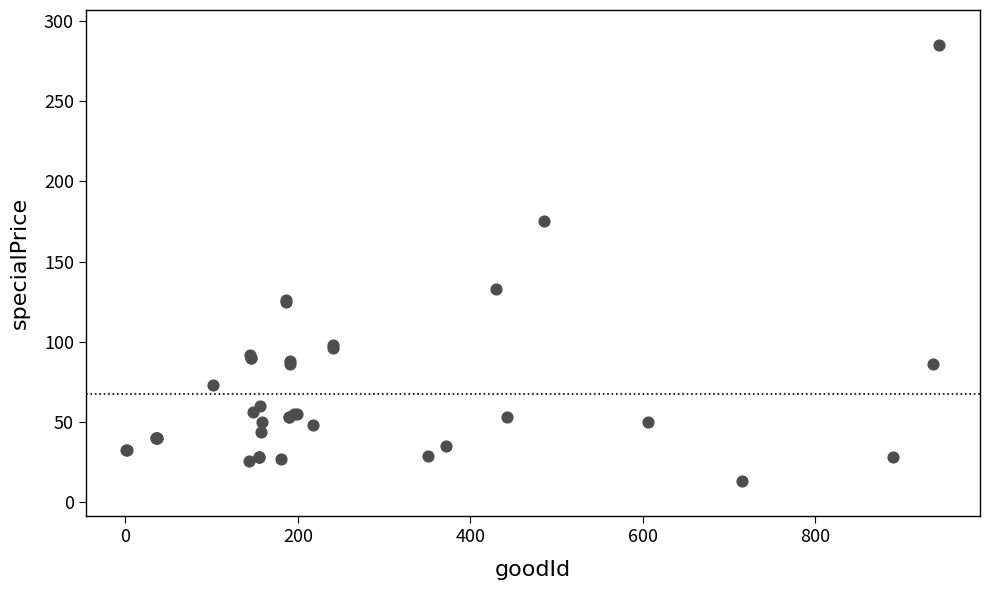

What Y value in the scatter plot is closest to 149?

133.0